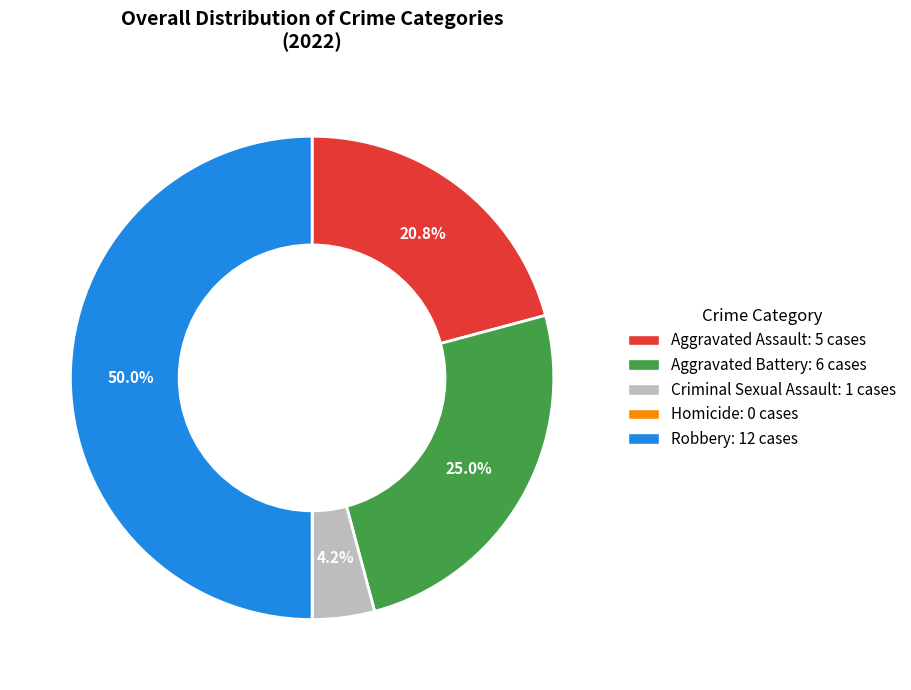

To the nearest percent, what is the average slice percentage?

20%